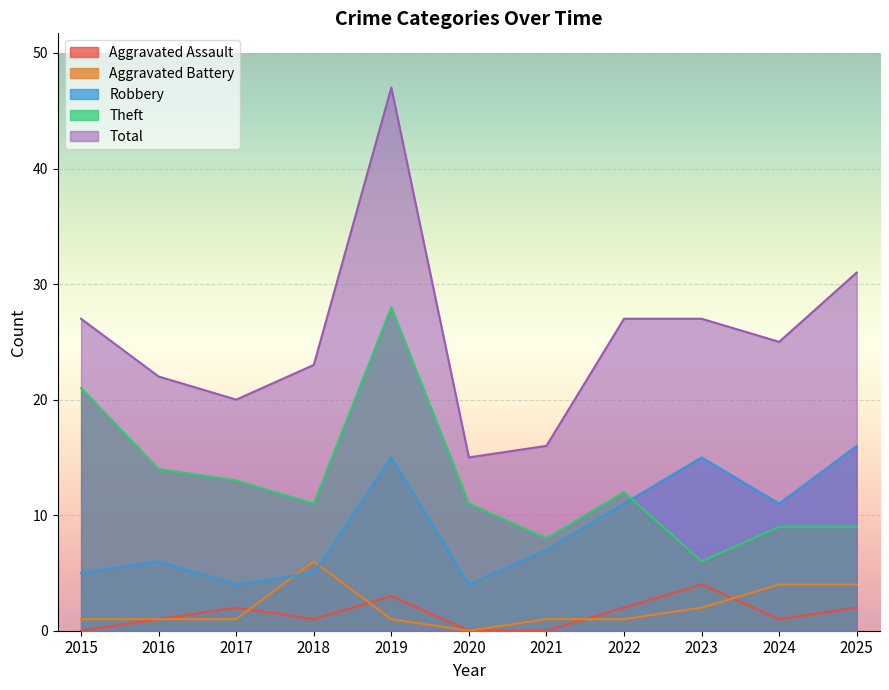

Reading left to right, extract all data points from this chart.

Aggravated Assault: 2015=0	2016=1	2017=2	2018=1	2019=3	2020=0	2021=0	2022=2	2023=4	2024=1	2025=2
Aggravated Battery: 2015=1	2016=1	2017=1	2018=6	2019=1	2020=0	2021=1	2022=1	2023=2	2024=4	2025=4
Robbery: 2015=5	2016=6	2017=4	2018=5	2019=15	2020=4	2021=7	2022=11	2023=15	2024=11	2025=16
Theft: 2015=21	2016=14	2017=13	2018=11	2019=28	2020=11	2021=8	2022=12	2023=6	2024=9	2025=9
Total: 2015=27	2016=22	2017=20	2018=23	2019=47	2020=15	2021=16	2022=27	2023=27	2024=25	2025=31